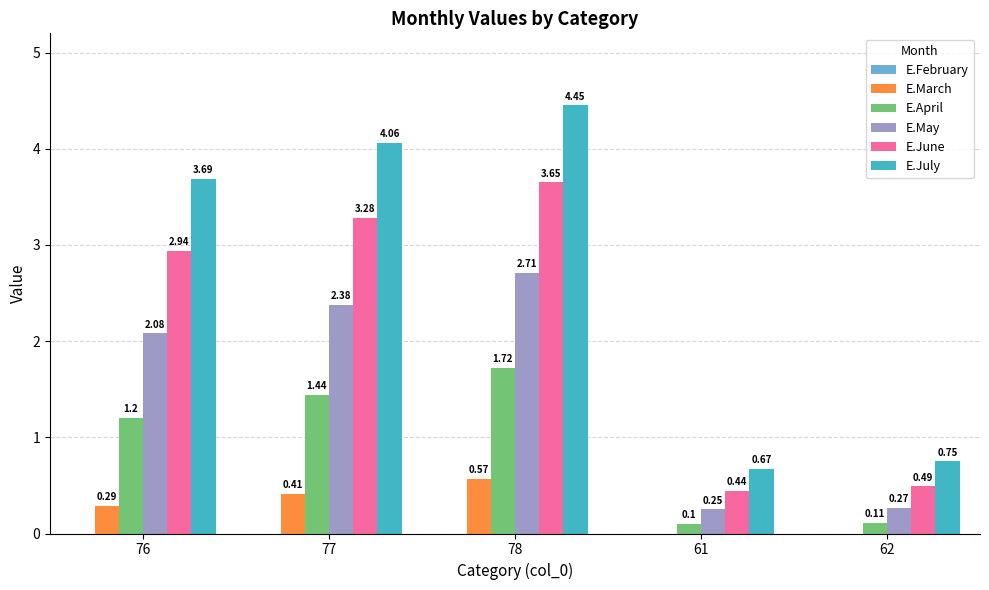

Is the value of E.March at 77 greater than the value of E.May at 62?

Yes